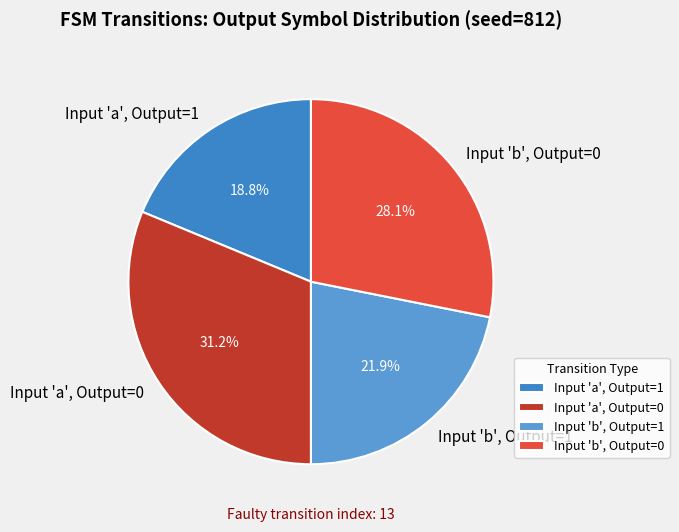

How many segments does this pie chart have?

4